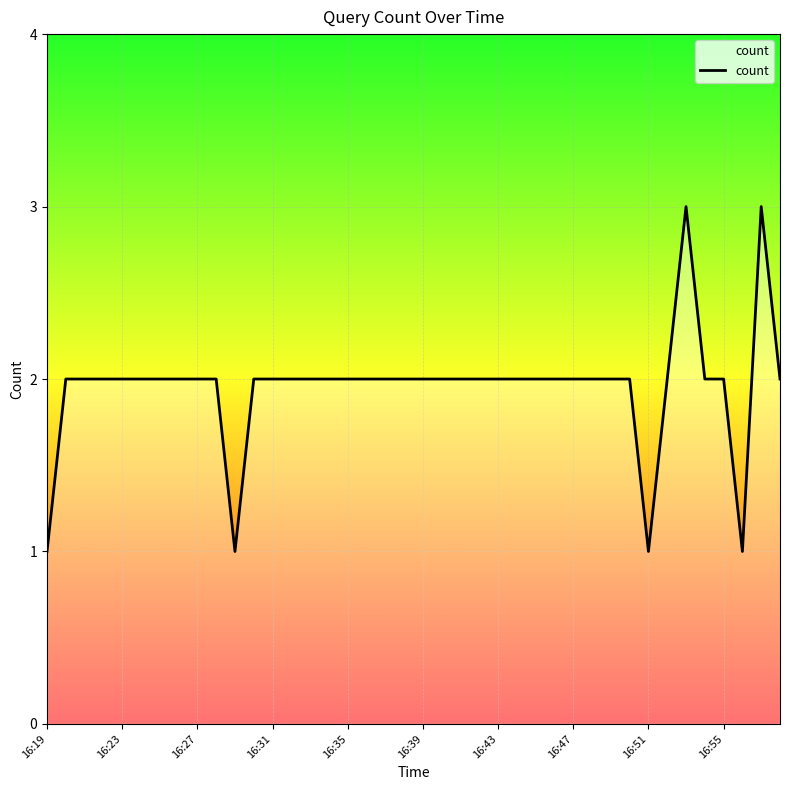

What is the greatest value displayed?

3